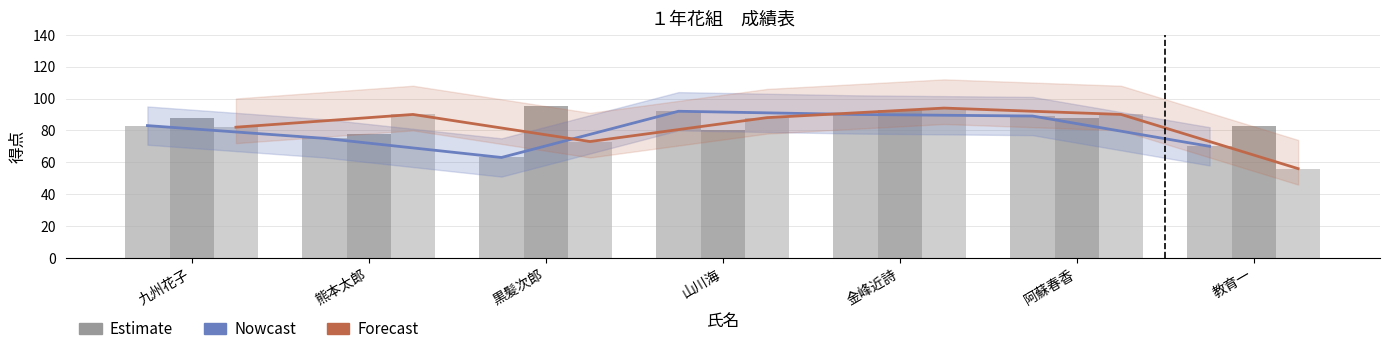

Which series has the largest range (max minus min)?

Forecast (理科)